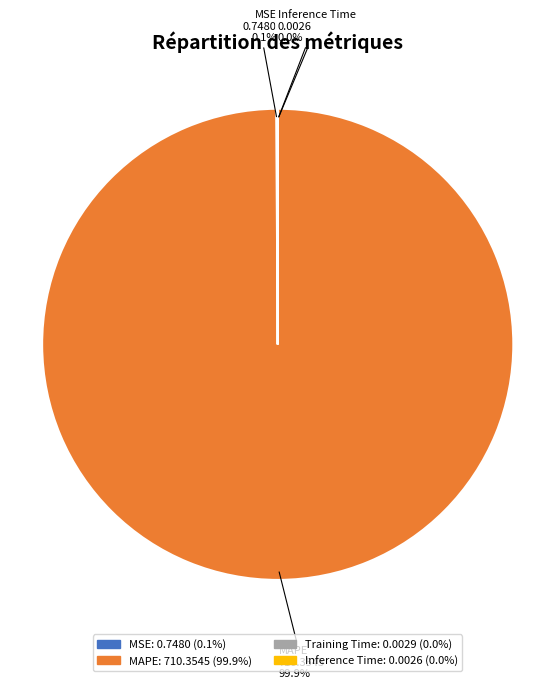

To the nearest percent, what percentage of the pie is MAPE?

100%